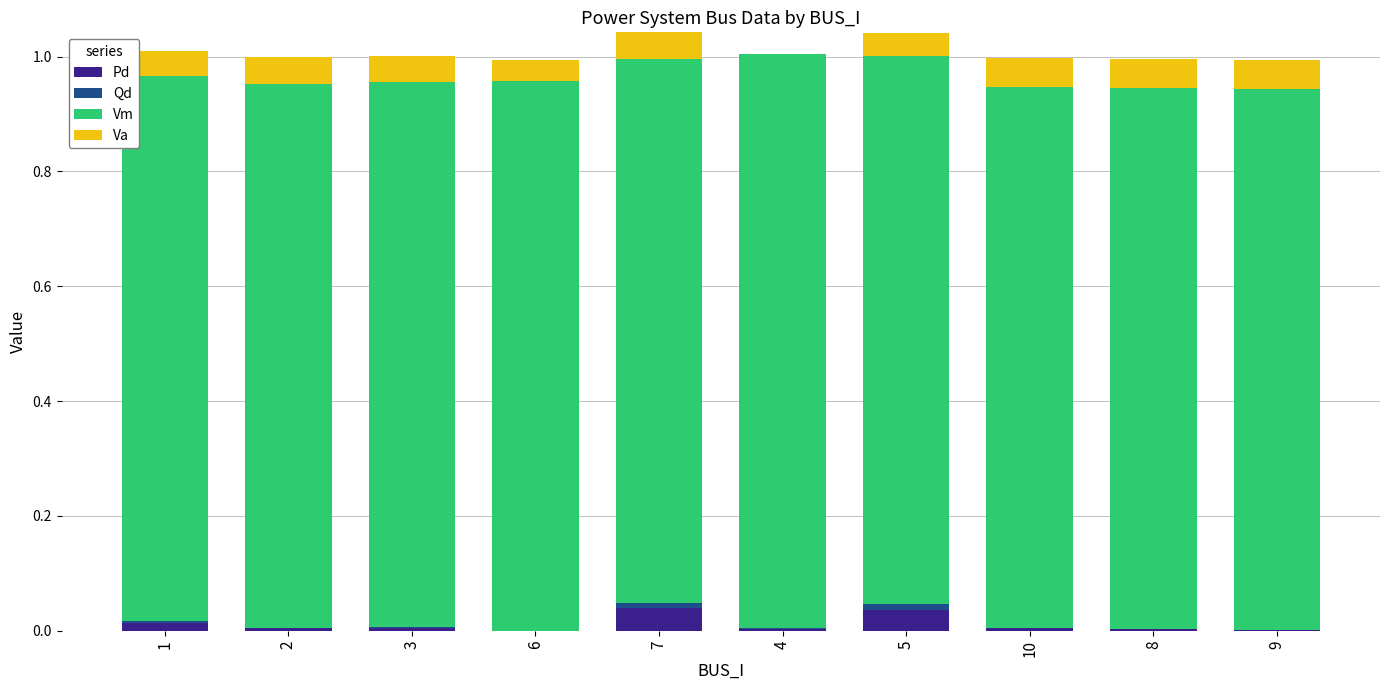

What is the value of the Vm bar at the 2nd from the left?

1.0